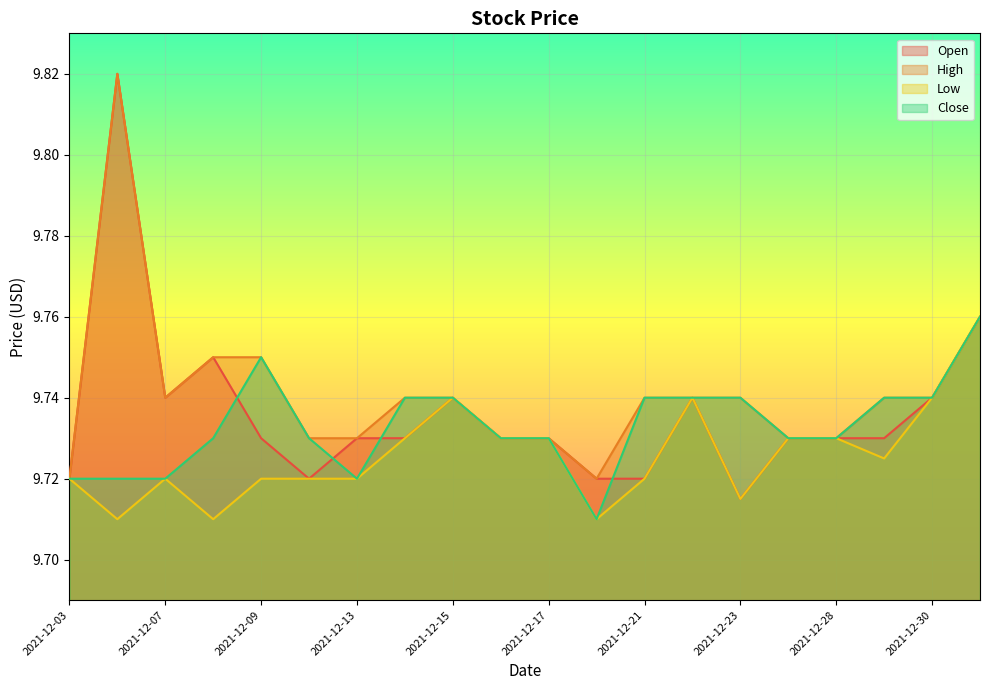

What is the total value across all series at 2021-12-08?

38.9